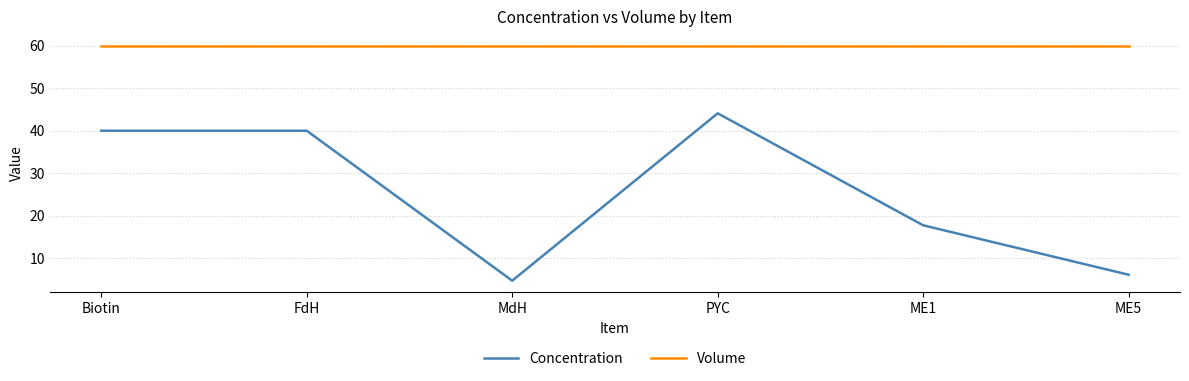

What position from the left is PYC?

4